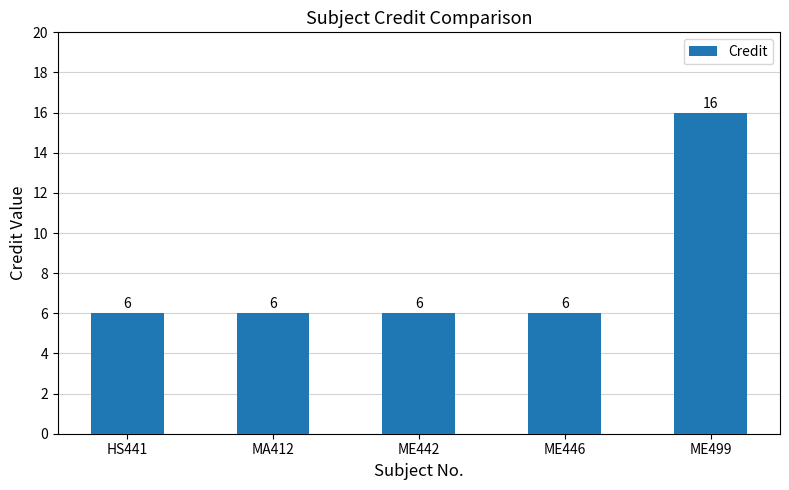

What is the minimum value shown in the chart?

6